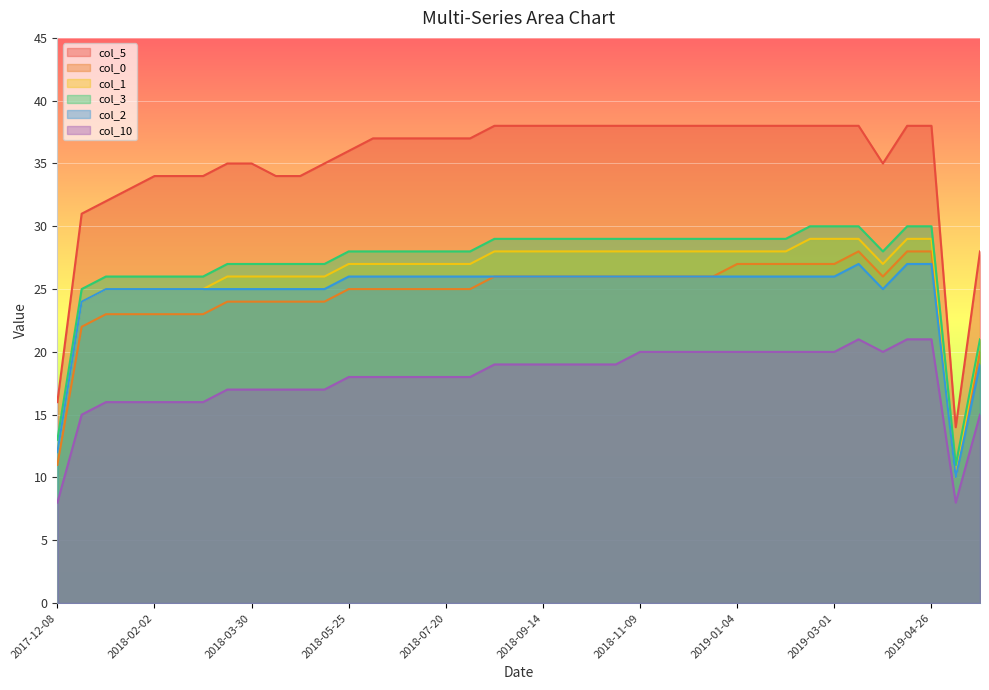

True or false: col_0 has a value of 48 at 2019-03-01.

False